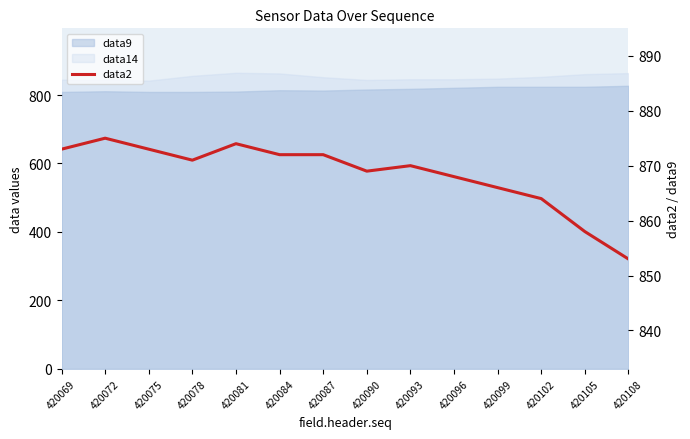

Reading left to right, extract all data points from this chart.

873	875	873	871	874	872	872	869	870	868	866	864	858	853